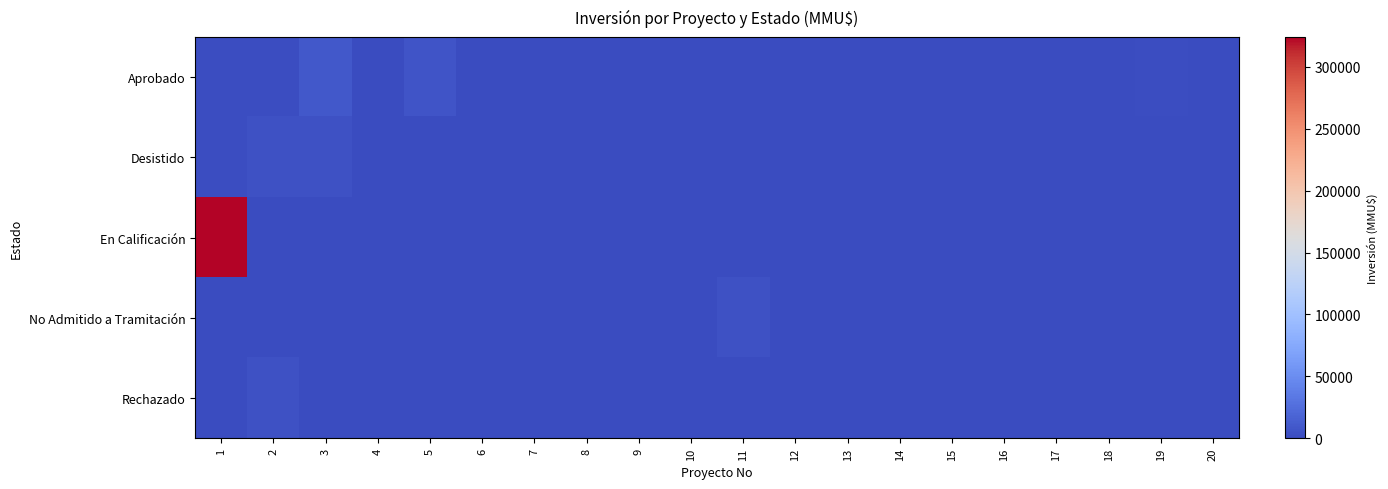

What is the total value across all series at 13?

22